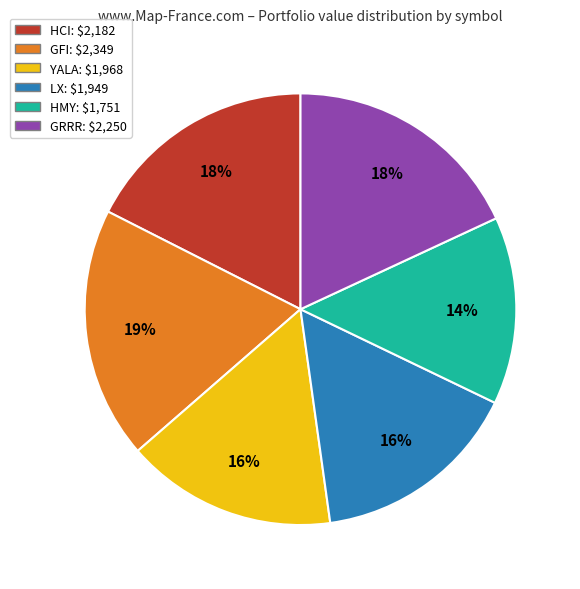

Does HMY represent more than half of the total?

No